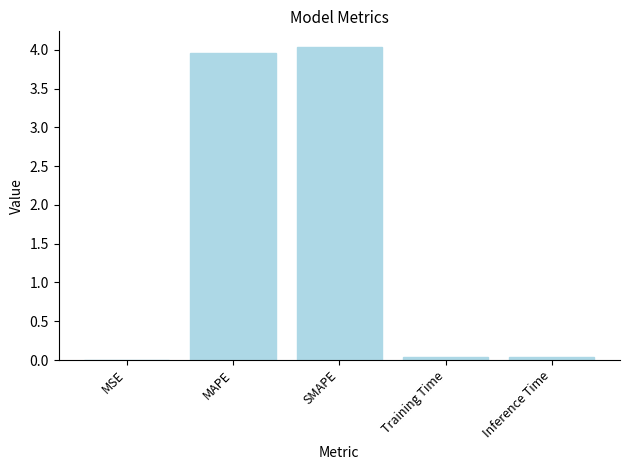

Which has a higher value, MSE or SMAPE?

SMAPE